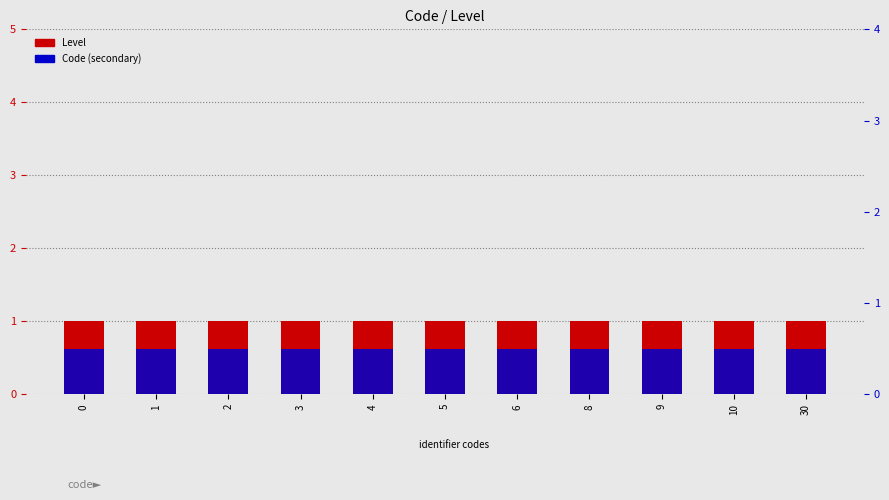

Which series has the largest range (max minus min)?

Level